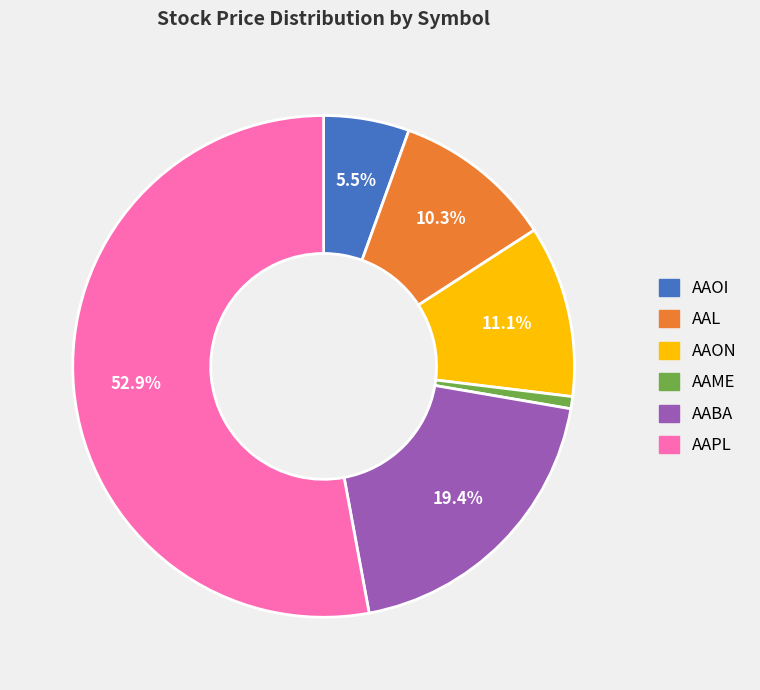

What percentage is the AAPL slice, to the nearest percent?

53%